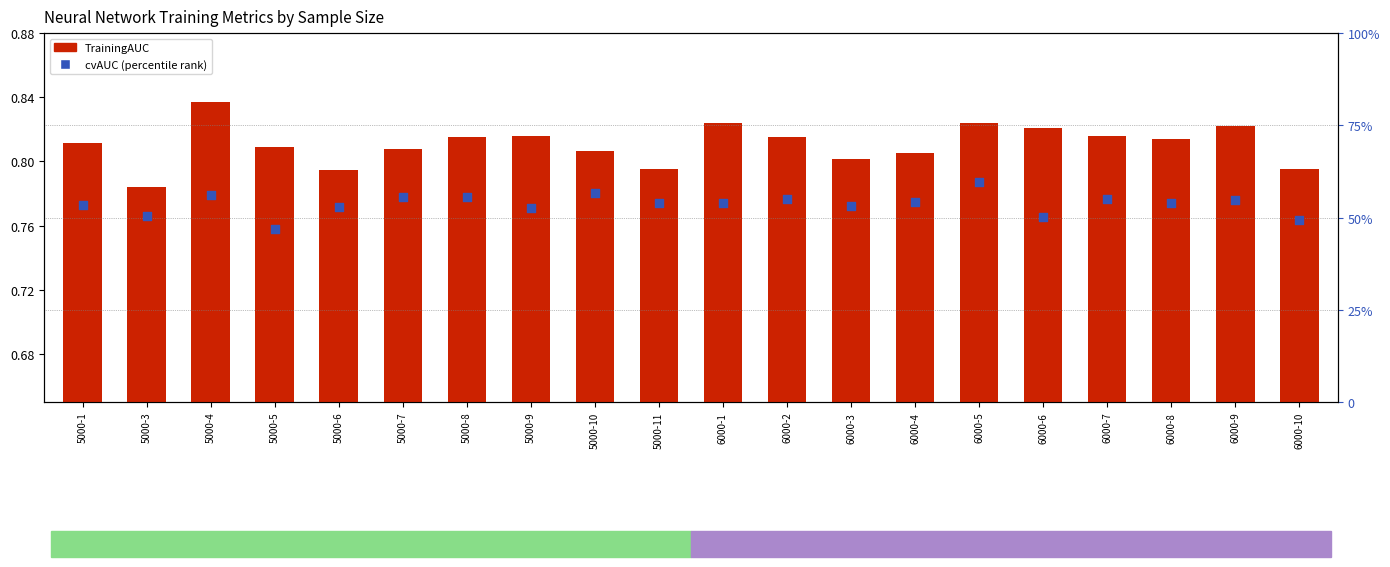

At which category is the sum across all series the highest?

6000-5